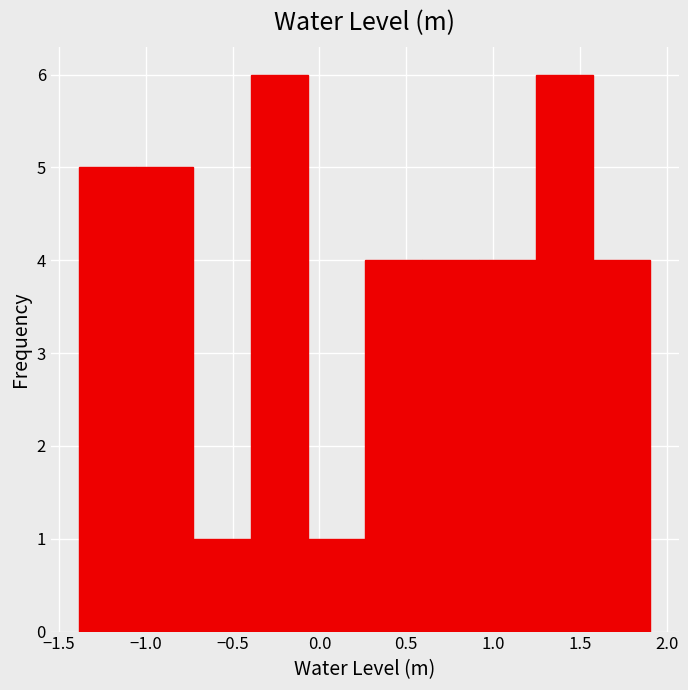

Reading left to right, list every bar in this chart as the range it spans on the x-axis followed by its height. Neither the bar edges nor the heights are printed on the chart, so give them approximately, as read against the axes.

-1.40 to -1.05: 5
-1.05 to -0.75: 5
-0.75 to -0.40: 1
-0.40 to -0.05: 6
-0.05 to 0.25: 1
0.25 to 0.60: 4
0.60 to 0.90: 4
0.90 to 1.25: 4
1.25 to 1.60: 6
1.60 to 1.90: 4